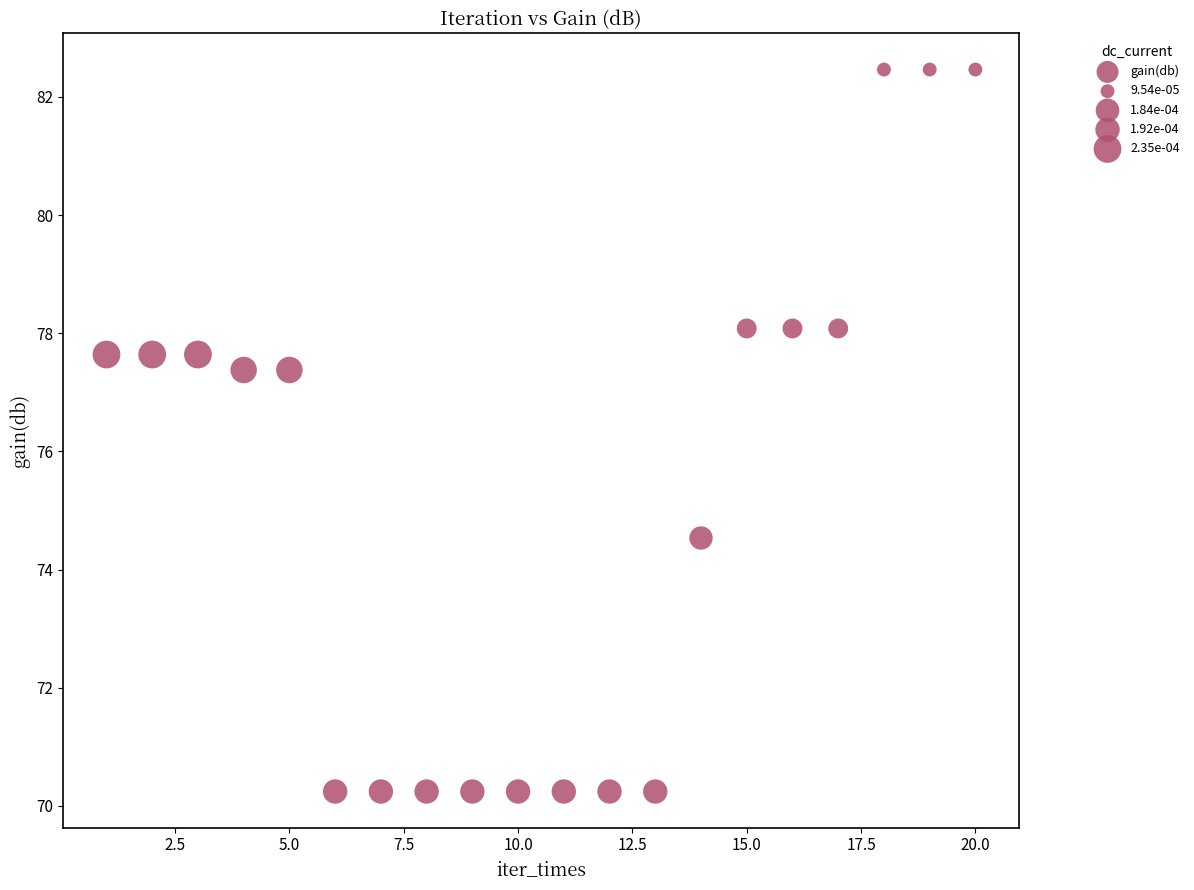

What is the range of Y values (max minus min)?

12.2